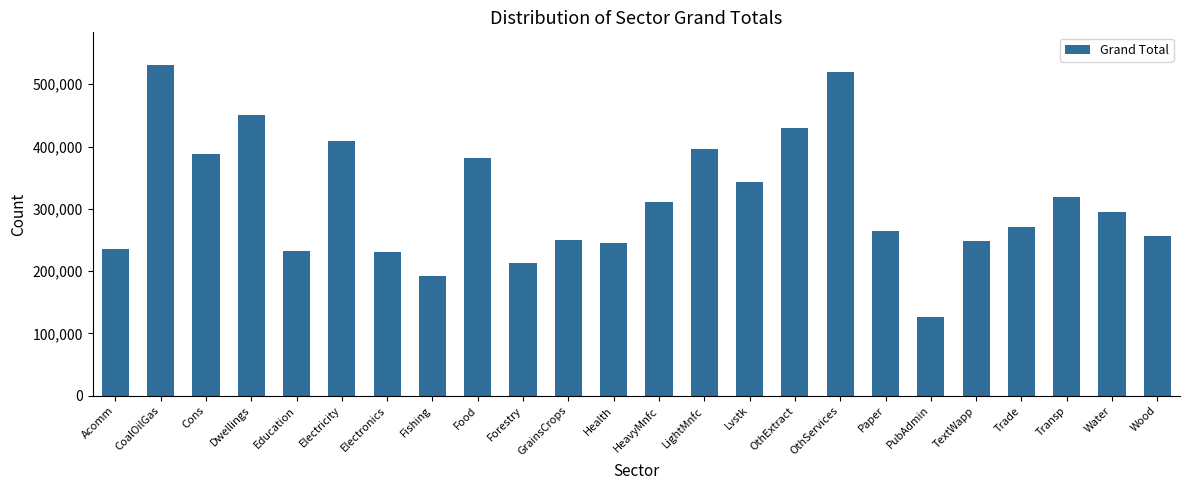

The chart shows a value of 429494.2 at OthExtract. True or false?

True